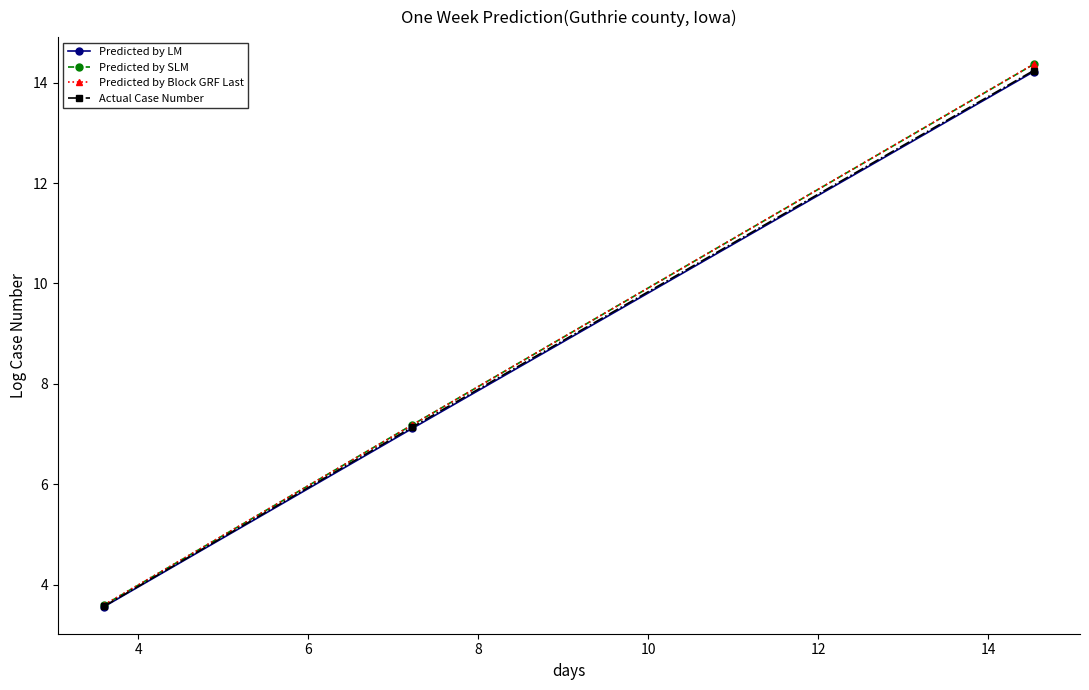

Which series has the largest range (max minus min)?

Predicted by SLM